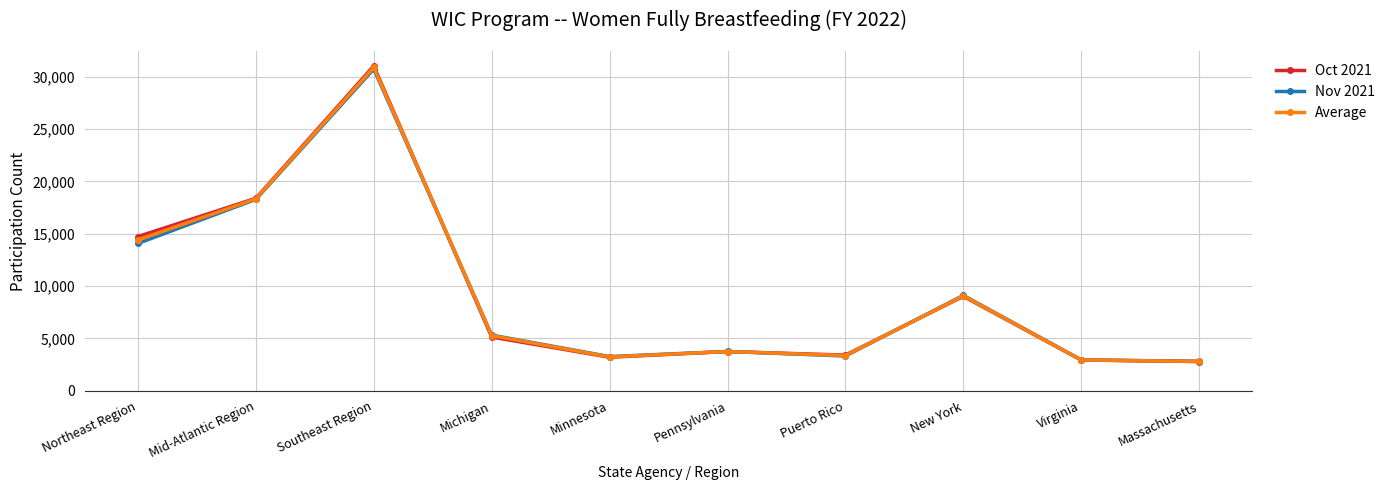

What is the sum of the Nov 2021 values at Northeast Region and Massachusetts?

16885.0